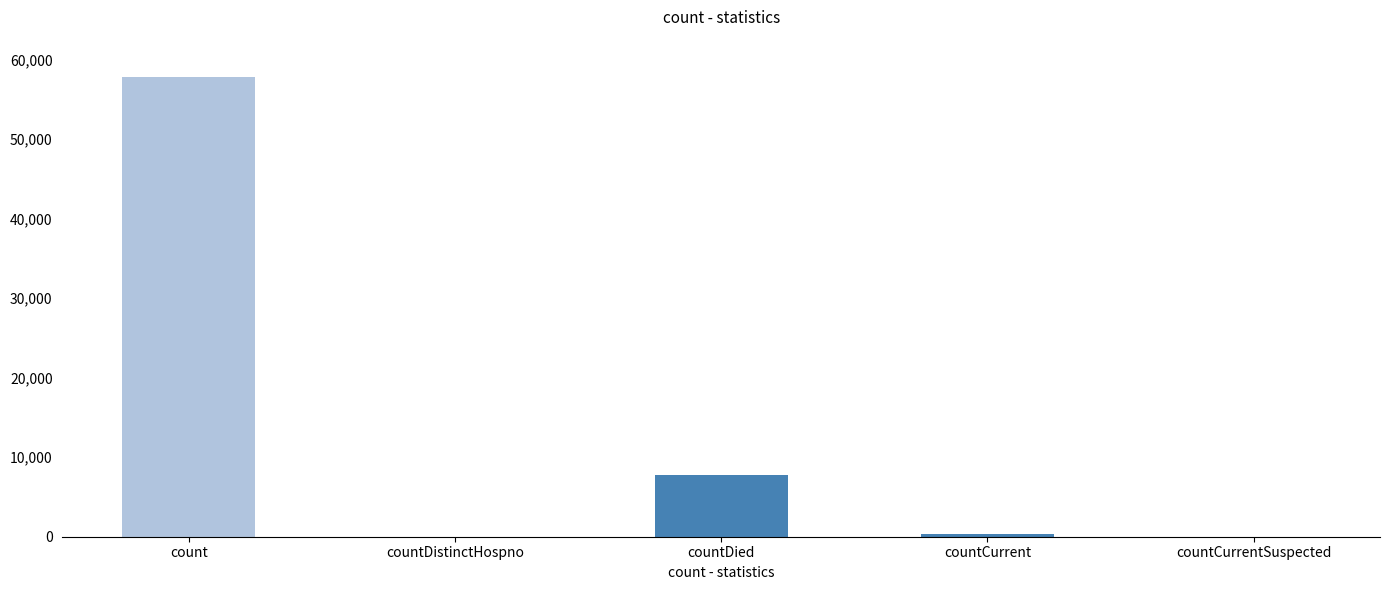

Reading left to right, list all the values displayed in this chart.

count=57796	countDistinctHospno=0	countDied=7779	countCurrent=371	countCurrentSuspected=0